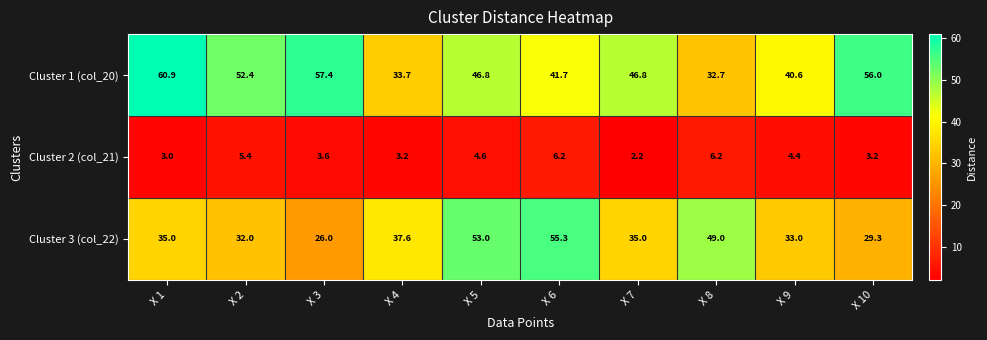

Which series changed the most between X 5 and X 10?

Cluster 3 (col_22)